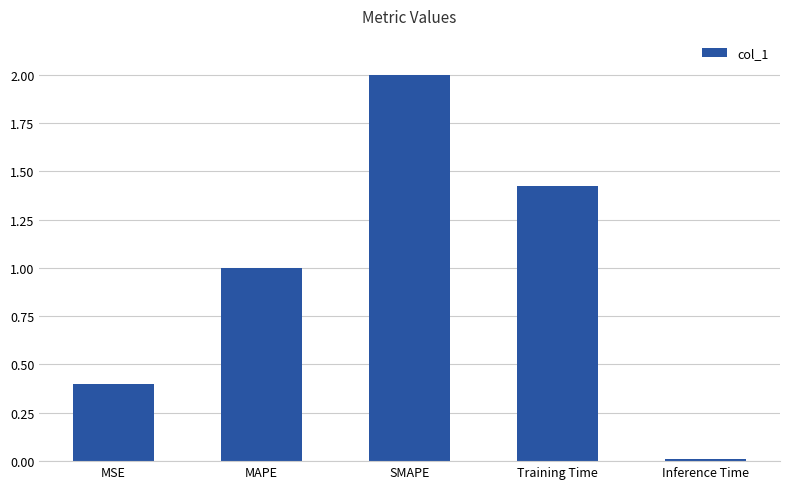

What position from the left is Inference Time?

5